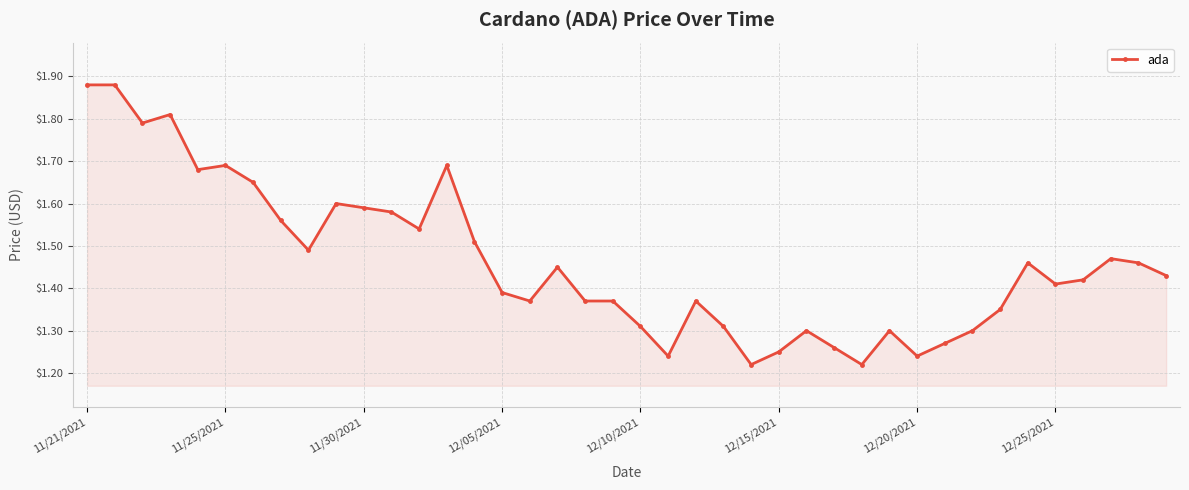

True or false: there are more than 0 points higher than both neighbors.

True